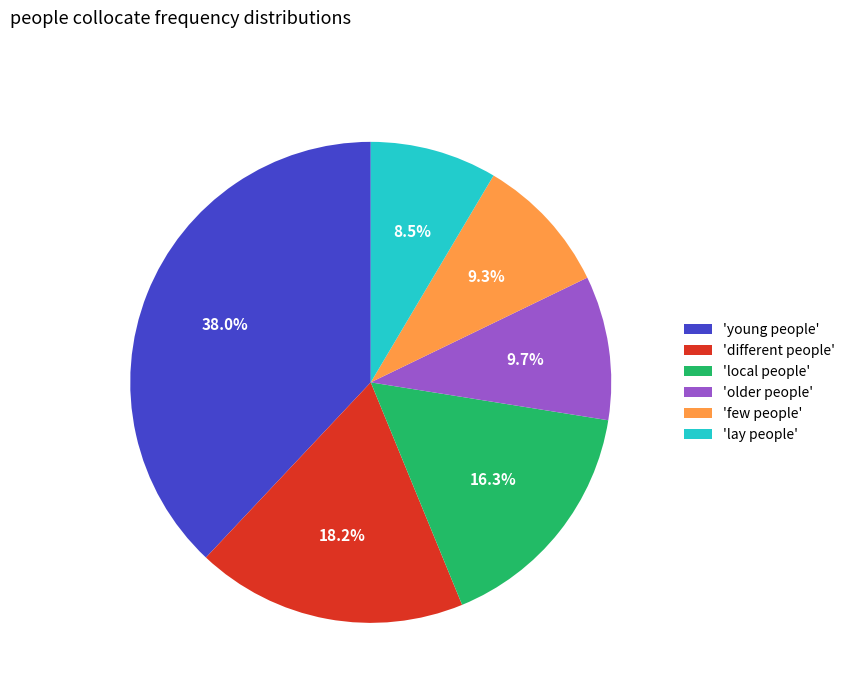

Is there a majority slice in this chart?

No